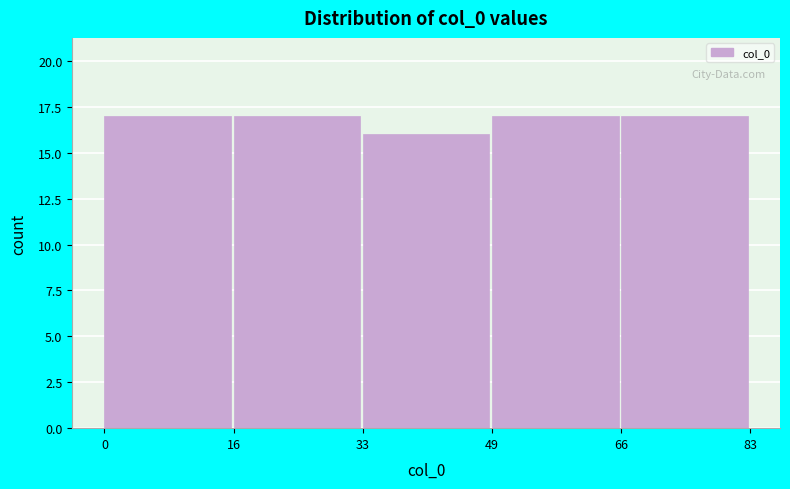

What is the height of the bar covering 33 to 49 on the x-axis? The values are not printed on the chart, so give them approximately, as read against the axis.

16